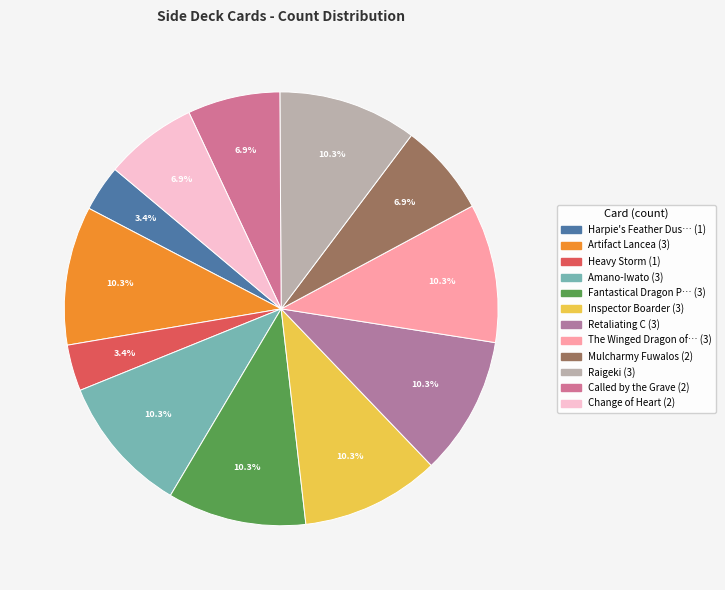

To the nearest percent, what is the average slice percentage?

8%